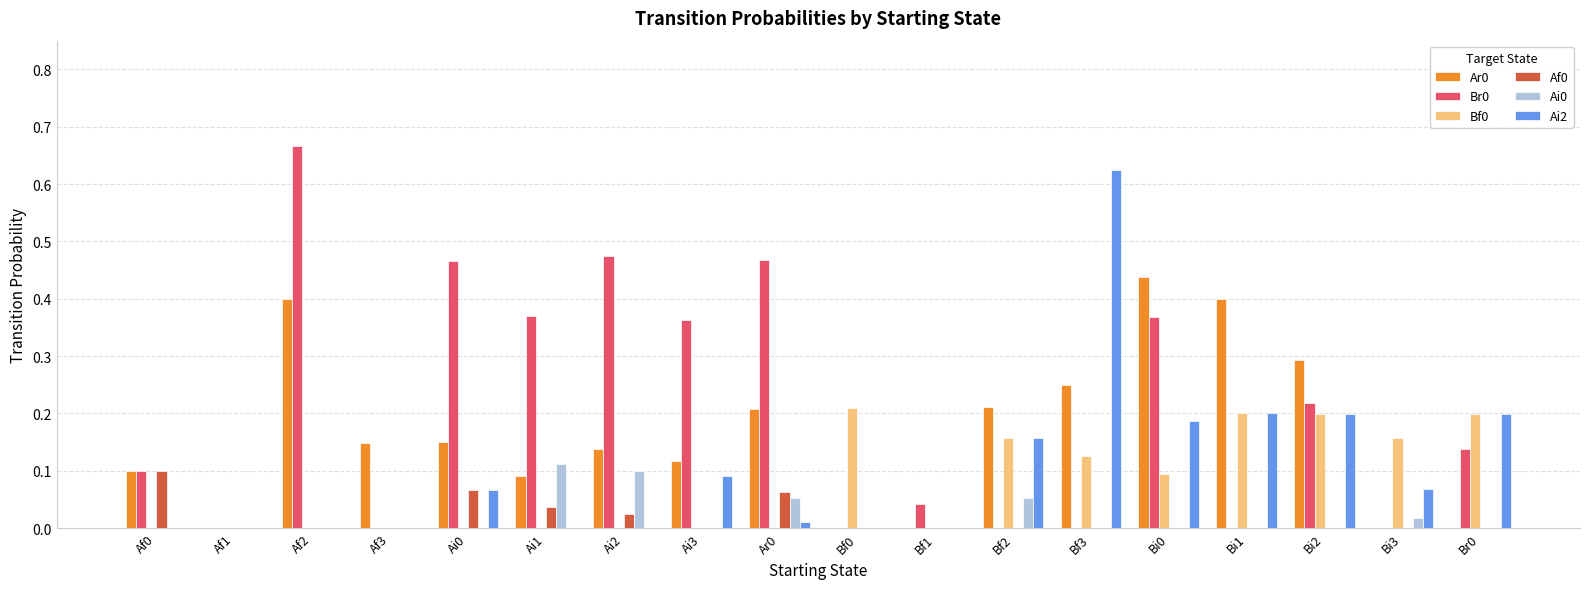

Is it true that Br0 equals 0.8 at Ai2?

False